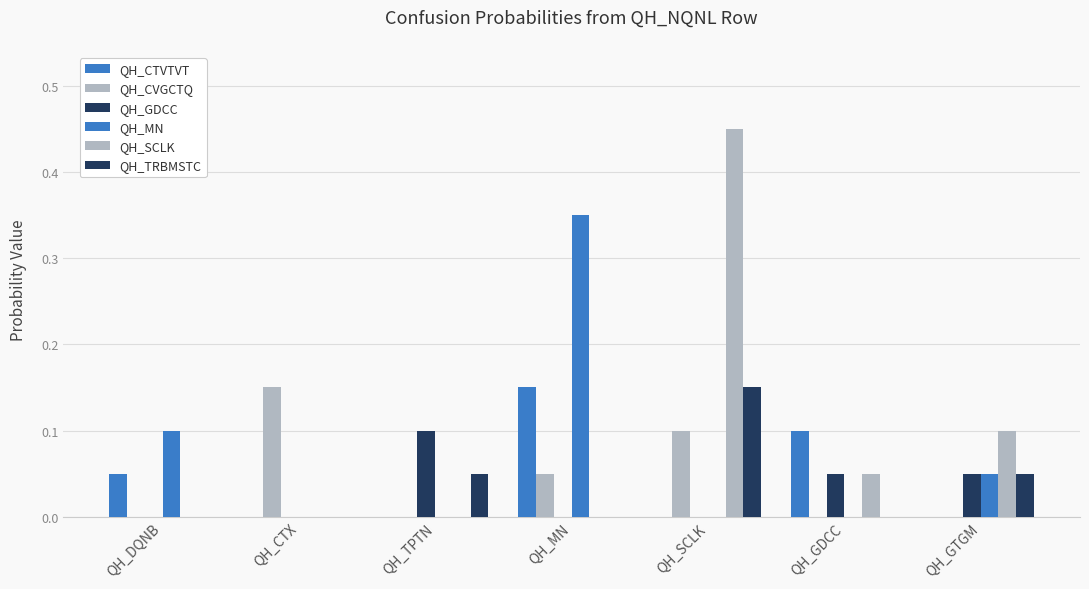

What value does the QH_CTVTVT series have at QH_MN?

0.1